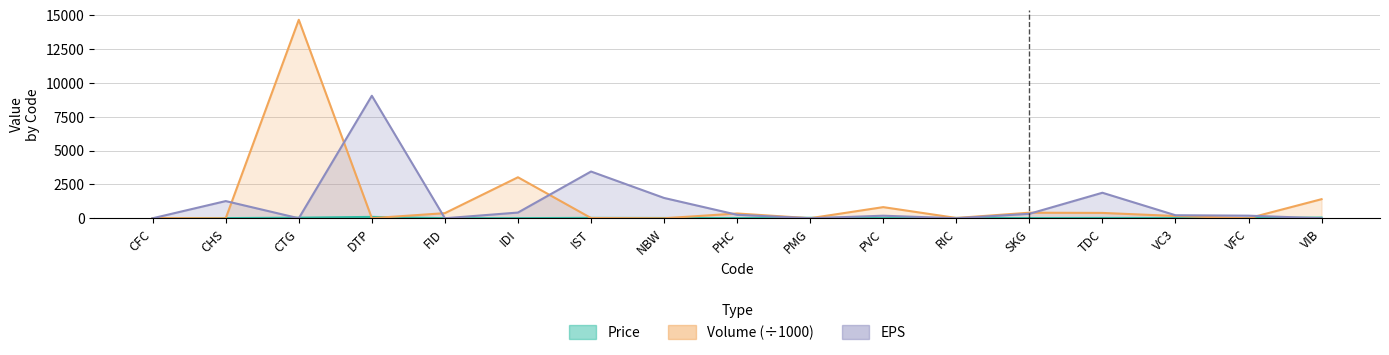

What is the value of the Volume (÷1000) point at the 17th from the left?

1408.3